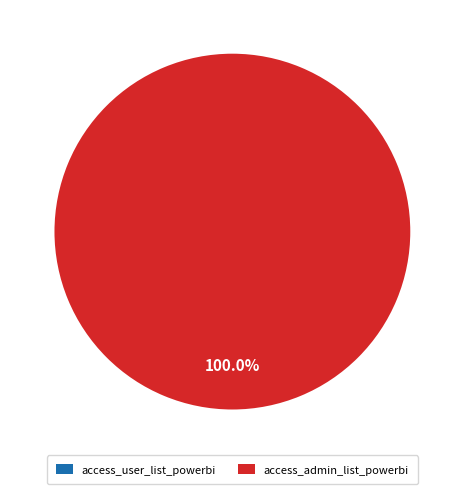

What is the largest slice in the pie chart?

access_admin_list_powerbi